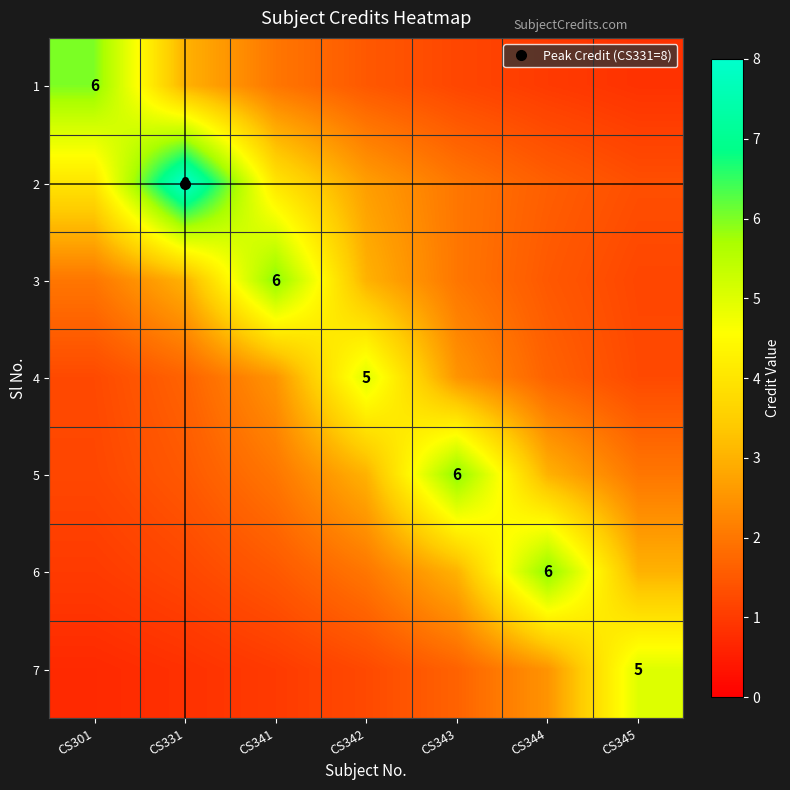

At which label does 6 reach its minimum?

CS301